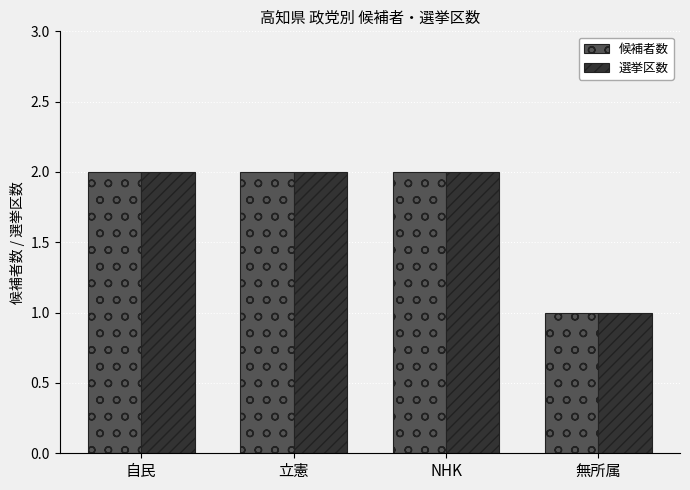

What is the approximate value of 候補者数 at 自民?

2